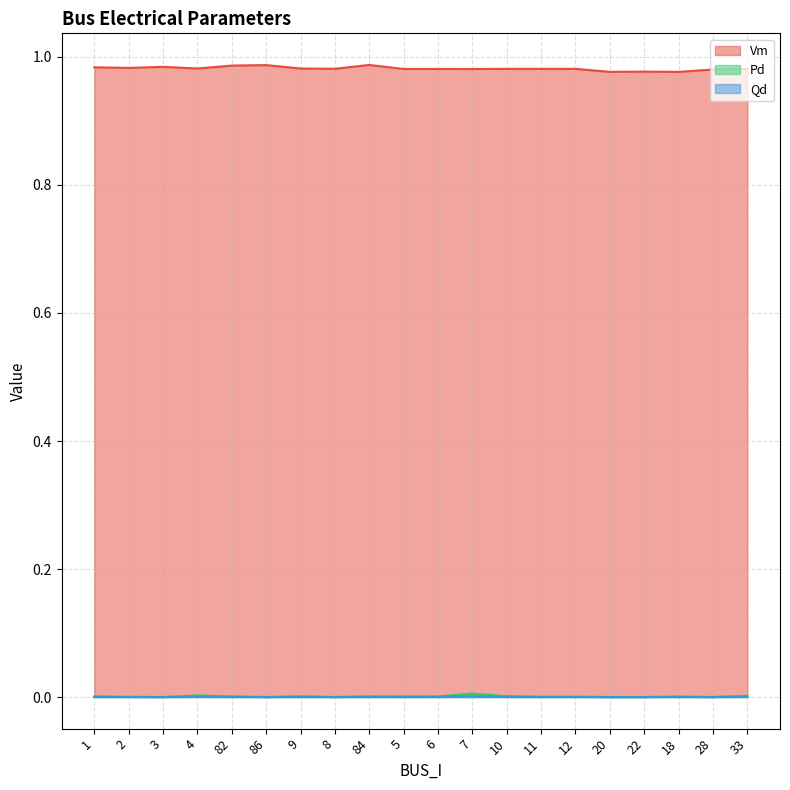

True or false: Qd and Pd cross at least once.

False